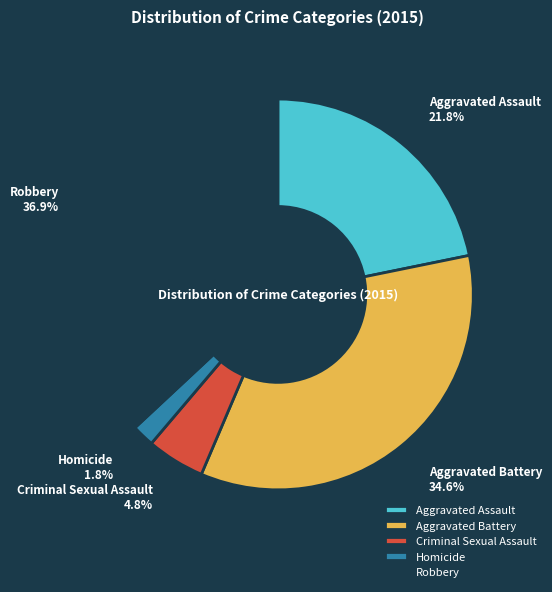

Is there a majority slice in this chart?

No